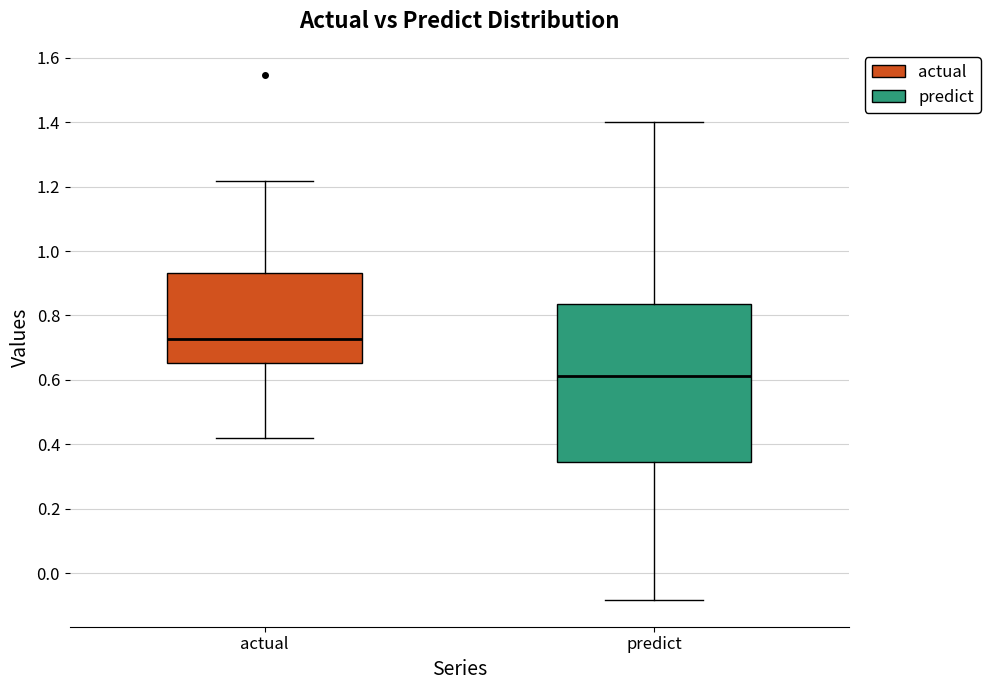

Reading left to right, transcribe this box plot: for each box, give where its median line is, the range the box spans, and where its two whiskers end, as read against the y-axis. The values are not printed on the chart, so give them approximately, as read against the axis.

actual: median 0.72, box 0.66 to 0.94, whiskers 0.42 to 1.22
predict: median 0.62, box 0.34 to 0.84, whiskers -0.08 to 1.40